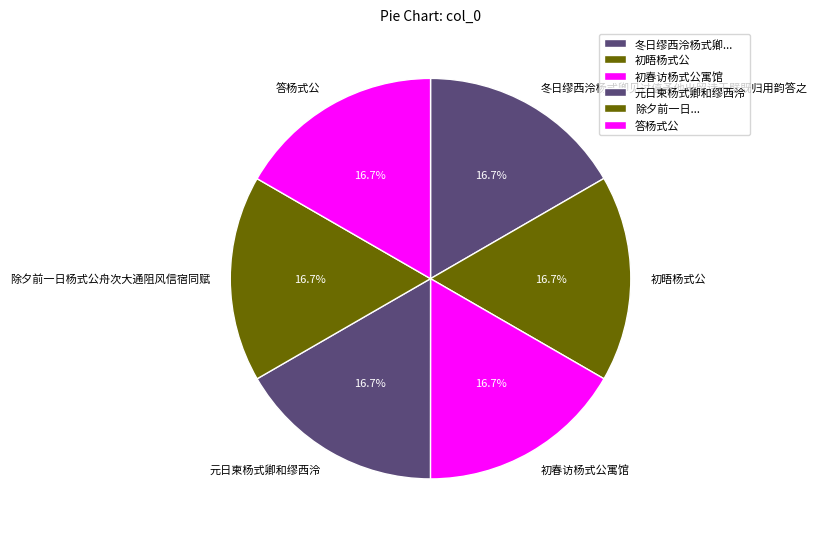

To the nearest percent, what is the combined percentage of 元日柬杨式卿和缪西泠 and 初春访杨式公寓馆?

33%